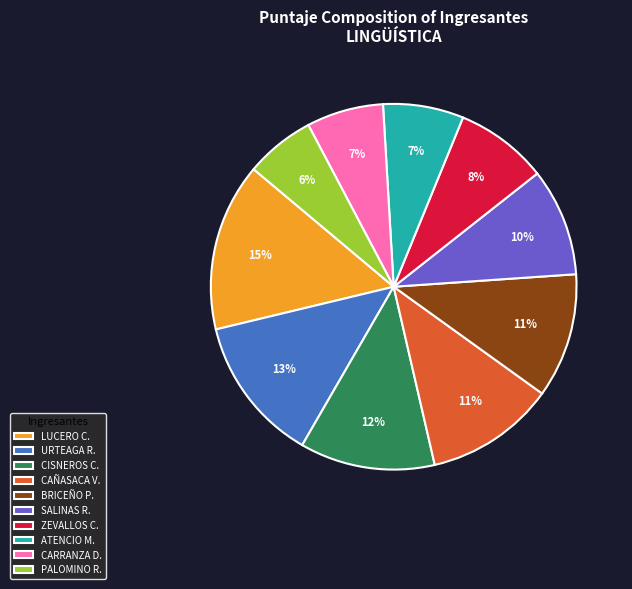

Does URTEAGA R. account for over 50% of the chart?

No